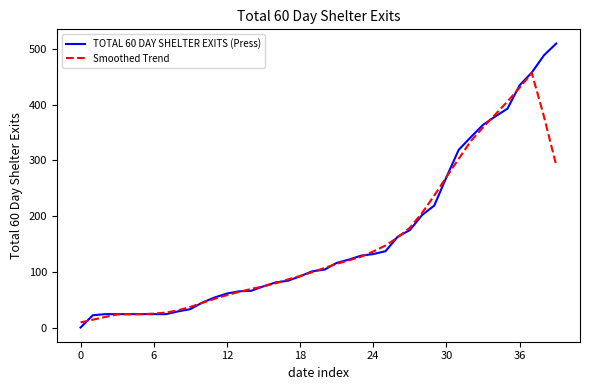

Rank the series by their maximum value, from highest to lowest.

TOTAL 60 DAY SHELTER EXITS (Press), Smoothed Trend